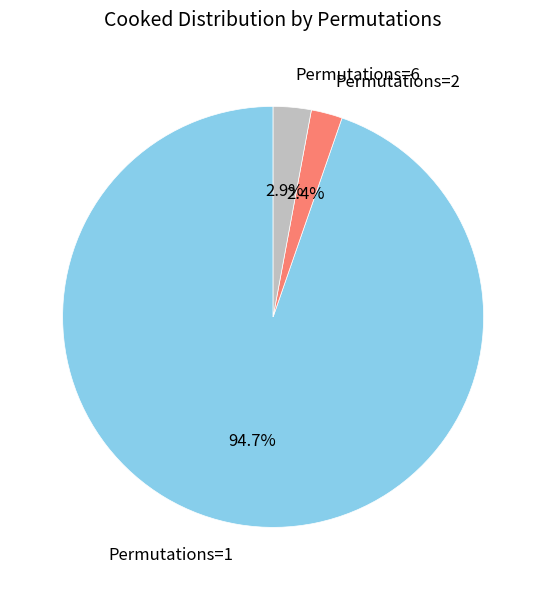

What is the majority slice?

Permutations=1